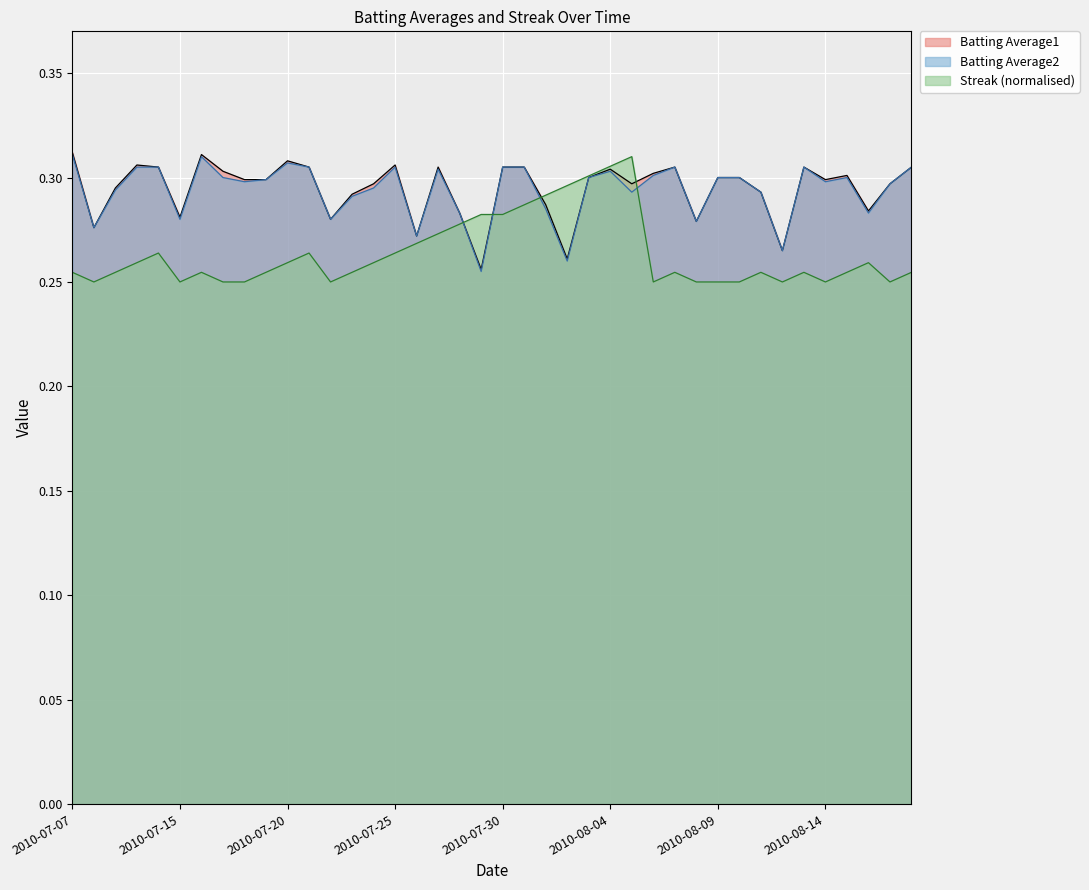

True or false: Batting Average1 and Batting Average2 intersect in this chart.

False